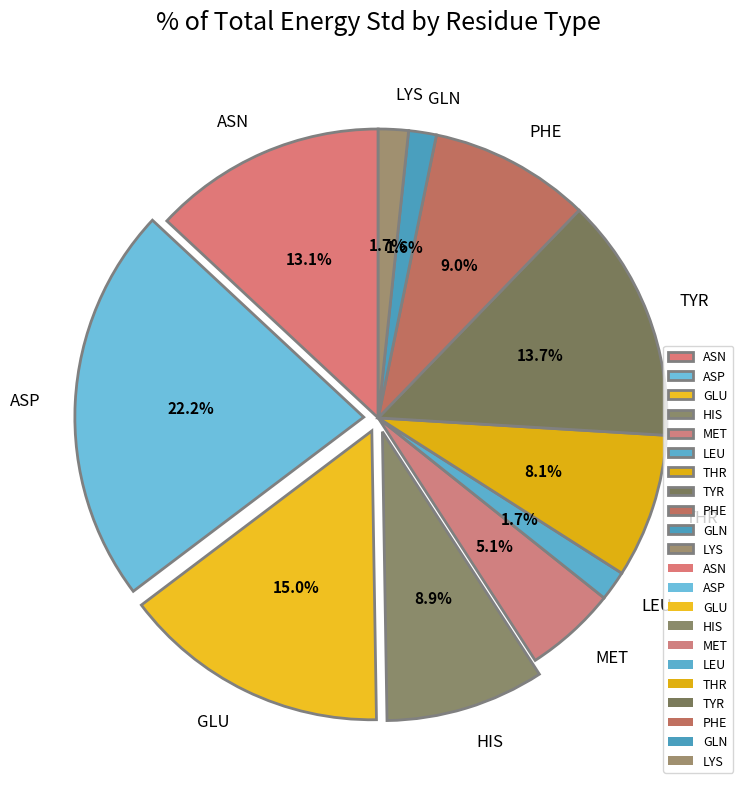

To the nearest percent, what is the difference between the HIS and LEU slice percentages?

7%